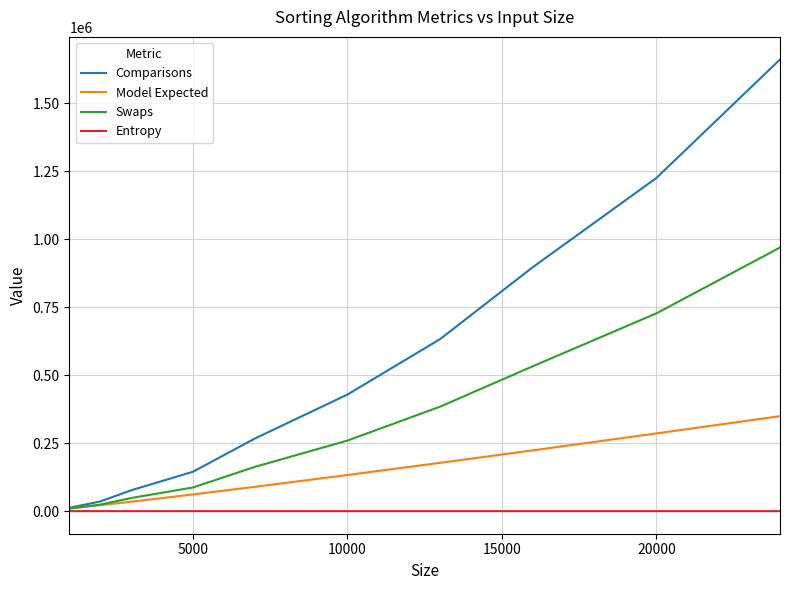

Which series has the largest range (max minus min)?

Comparisons